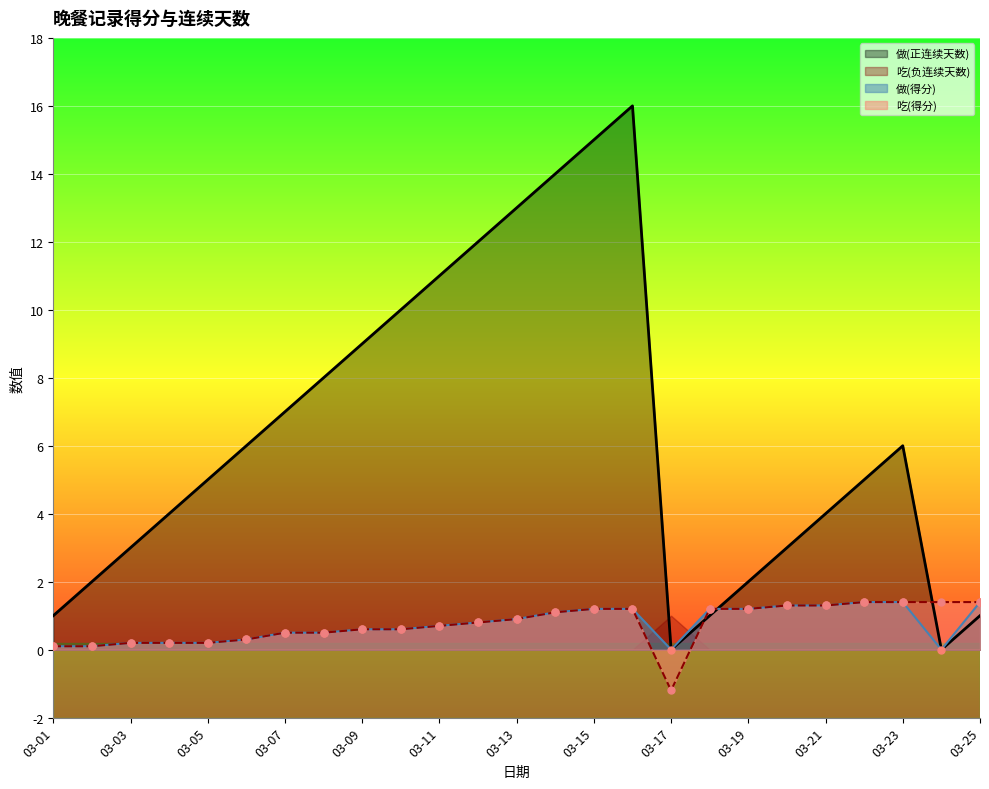

What is the total value across all series at 03-17?

-1.2